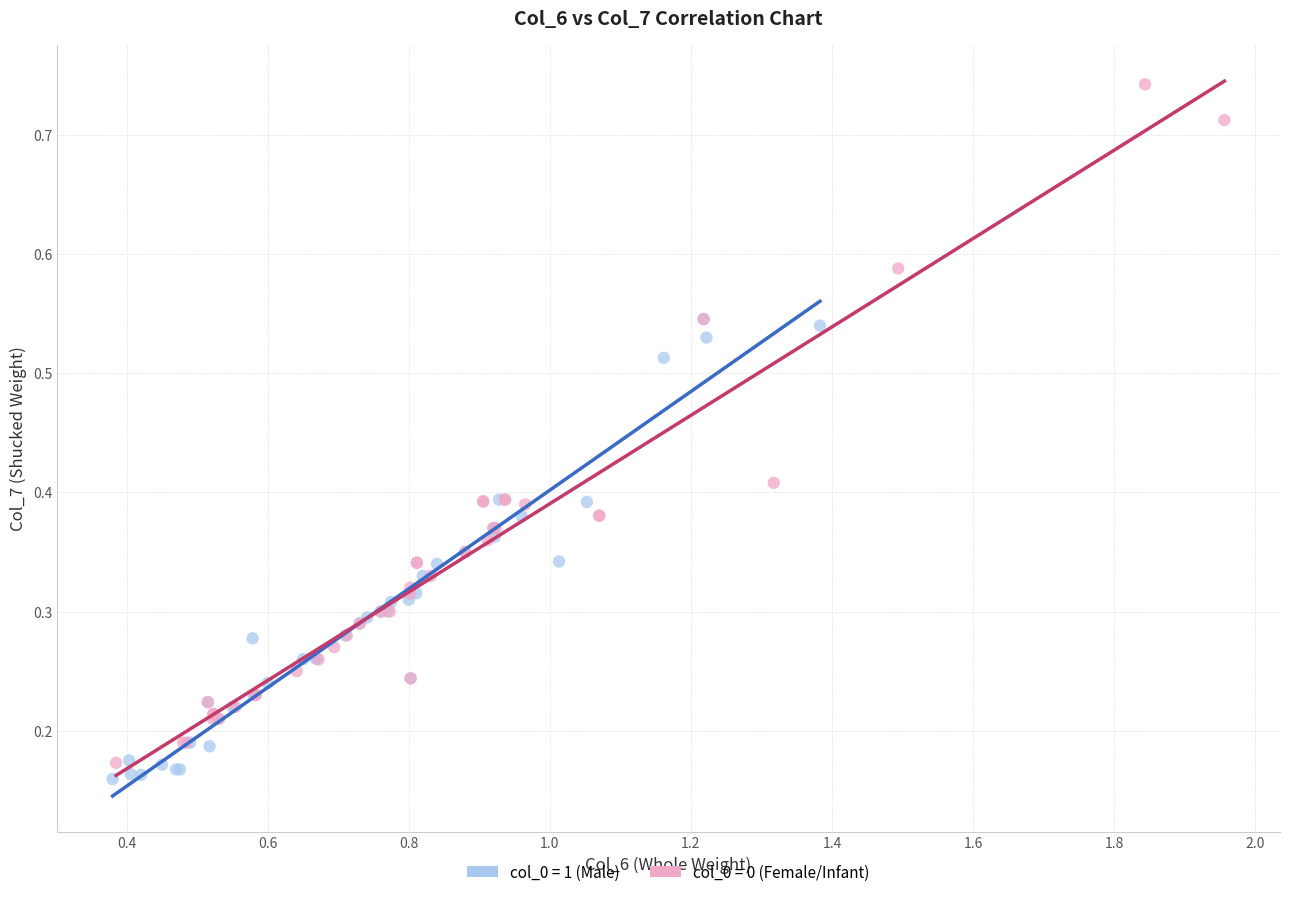

Which series has the widest spread of Y values?

col_0 = 0 (Female/Infant)